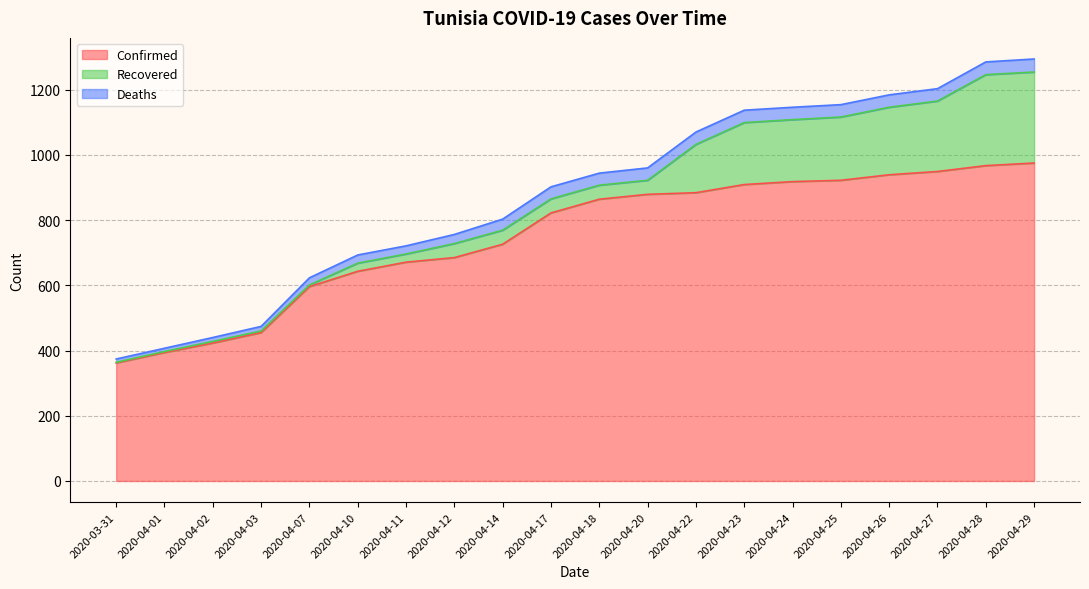

At which label is Deaths closest to 25?

2020-04-10